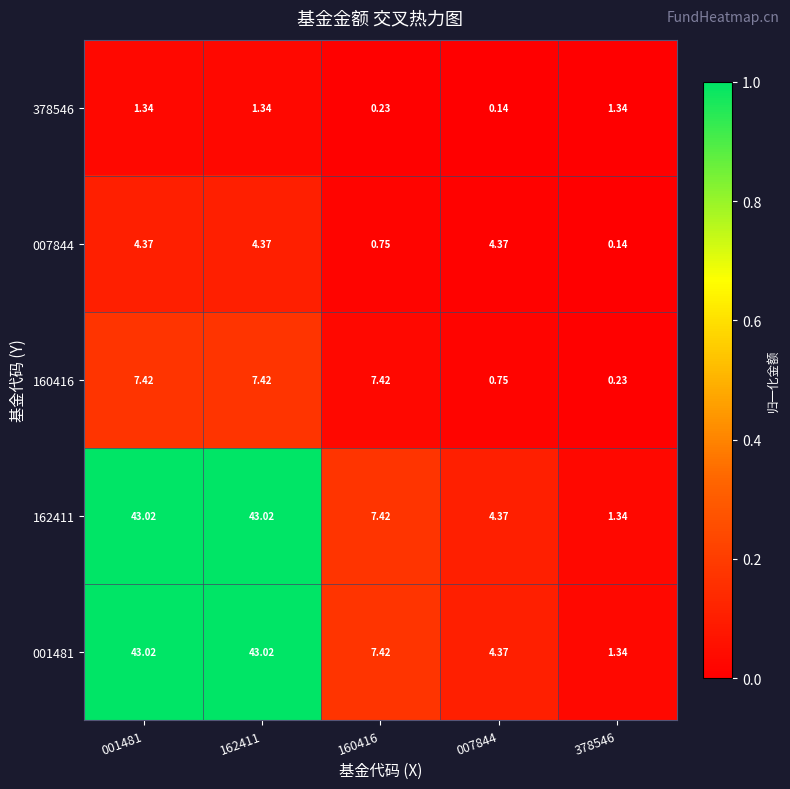

How many values in the 162411 series exceed 7?

3